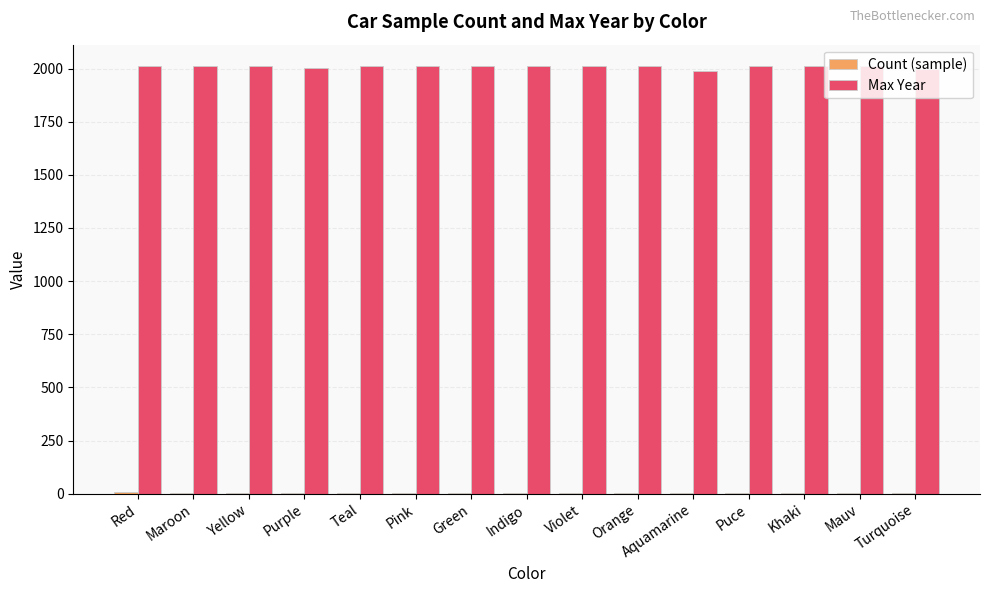

Which series has the largest total across all categories?

Max Year